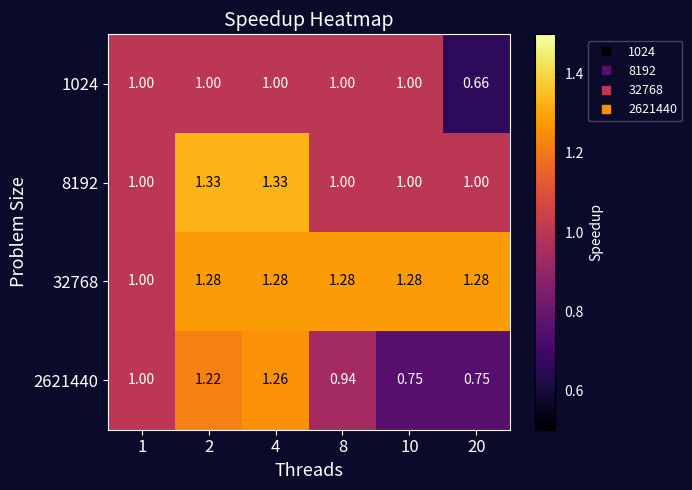

Is the value of 32768 at 10 greater than the value of 8192 at 4?

No